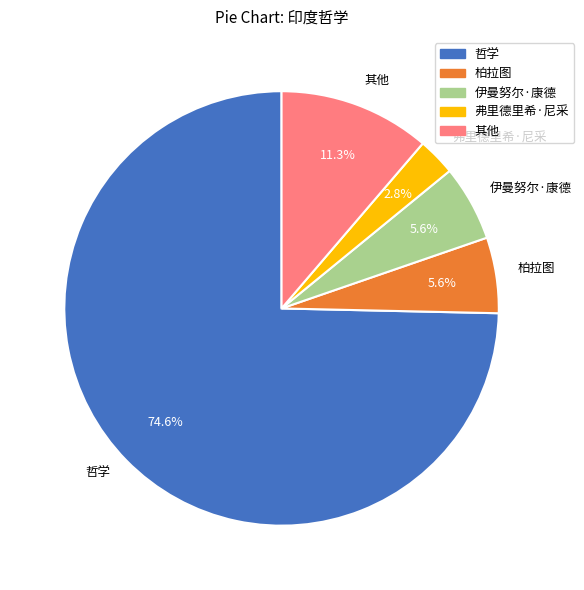

What is the ratio of the value at 柏拉图 to the value at 弗里德里希·尼采?

2.0